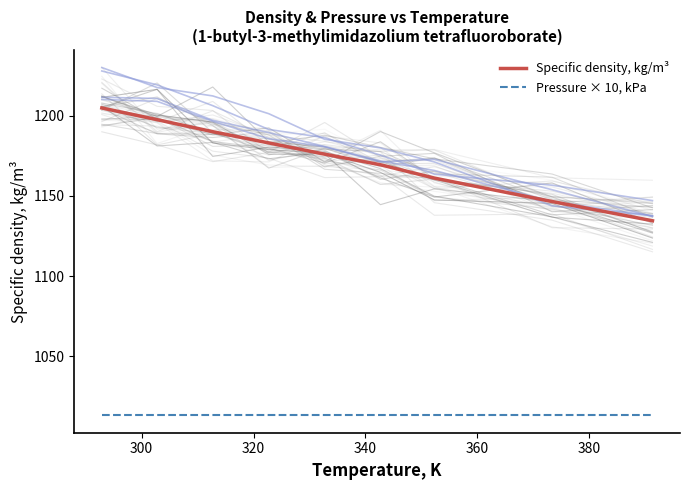

What is the average value of the Specific density, kg/m³ series?

1173.6